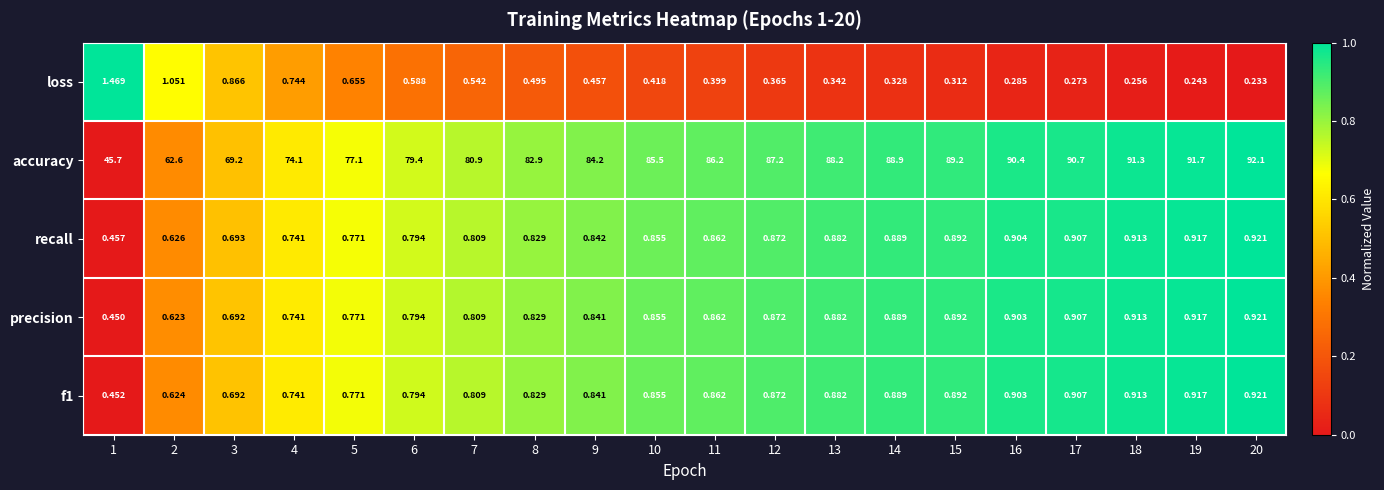

Which series has the largest total across all categories?

accuracy